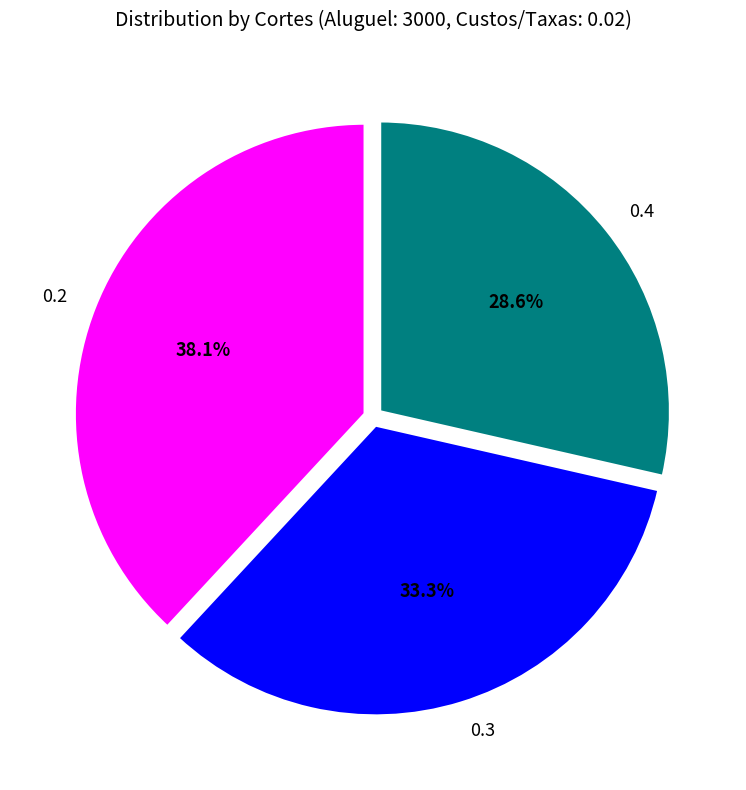

Is there any slice that represents more than half of the pie?

No